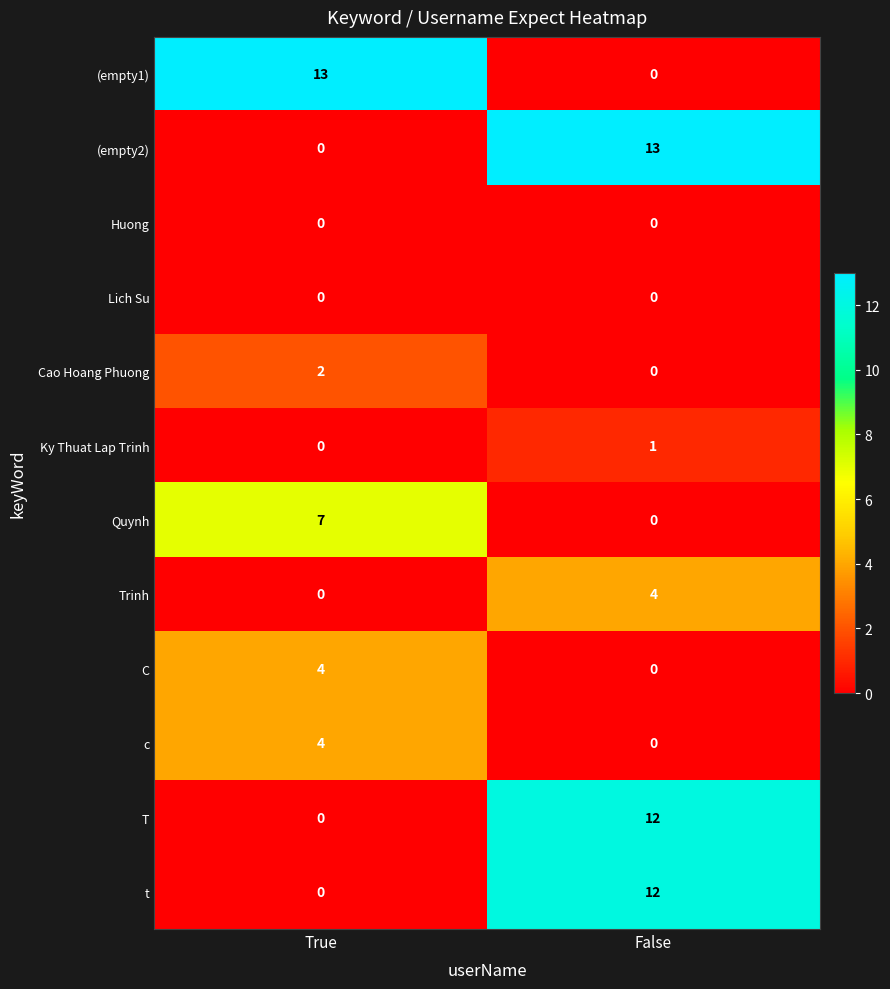

Rank the categories by (empty1) value from highest to lowest.

True, False